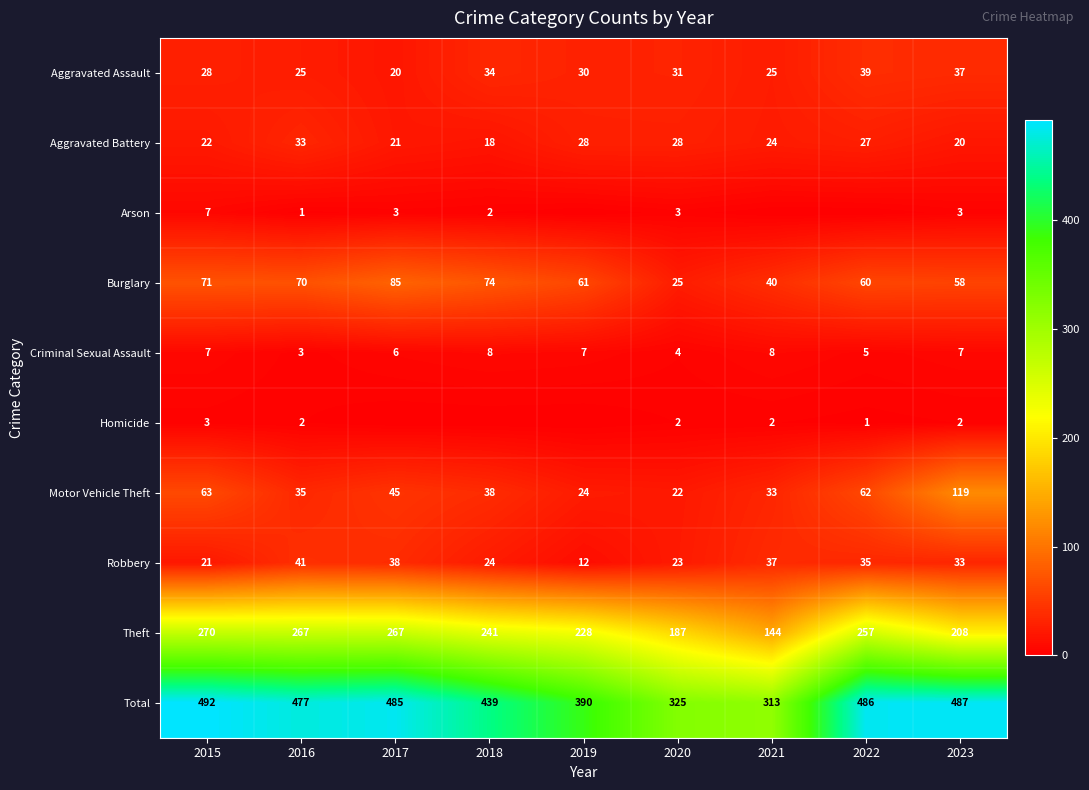

What is the sum of the Robbery values at 2022 and 2015?

56